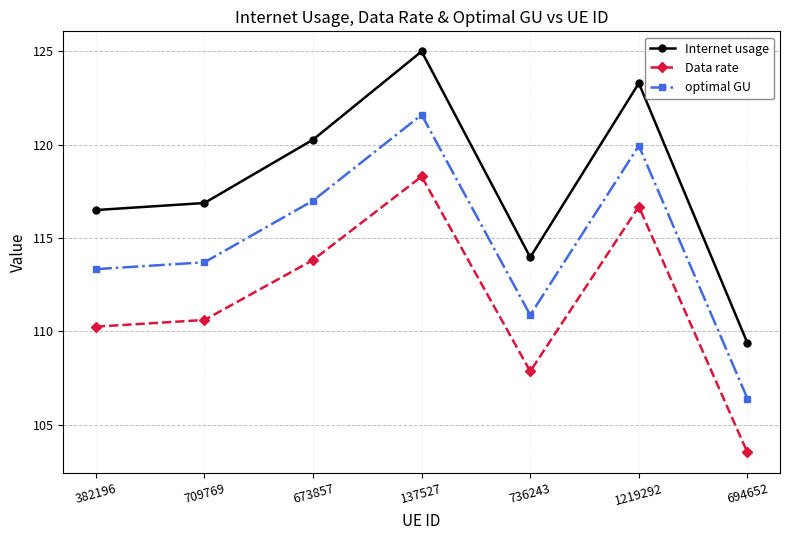

Is the value of optimal GU at 736243 greater than the value of Data rate at 673857?

No